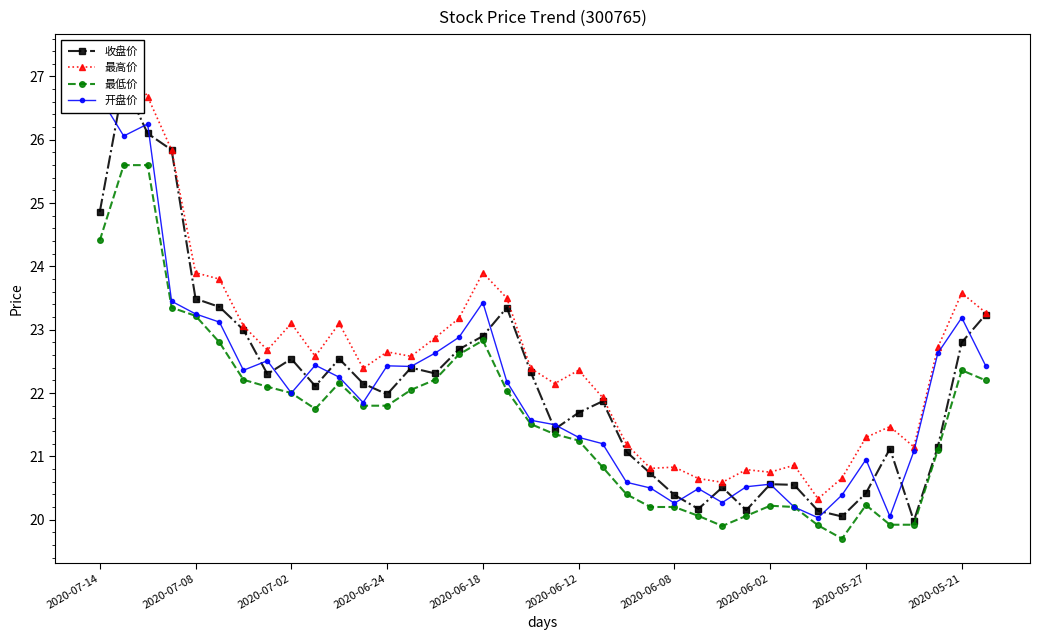

Is it true that 最低价 equals 11.3 at 2020-07-08?

False